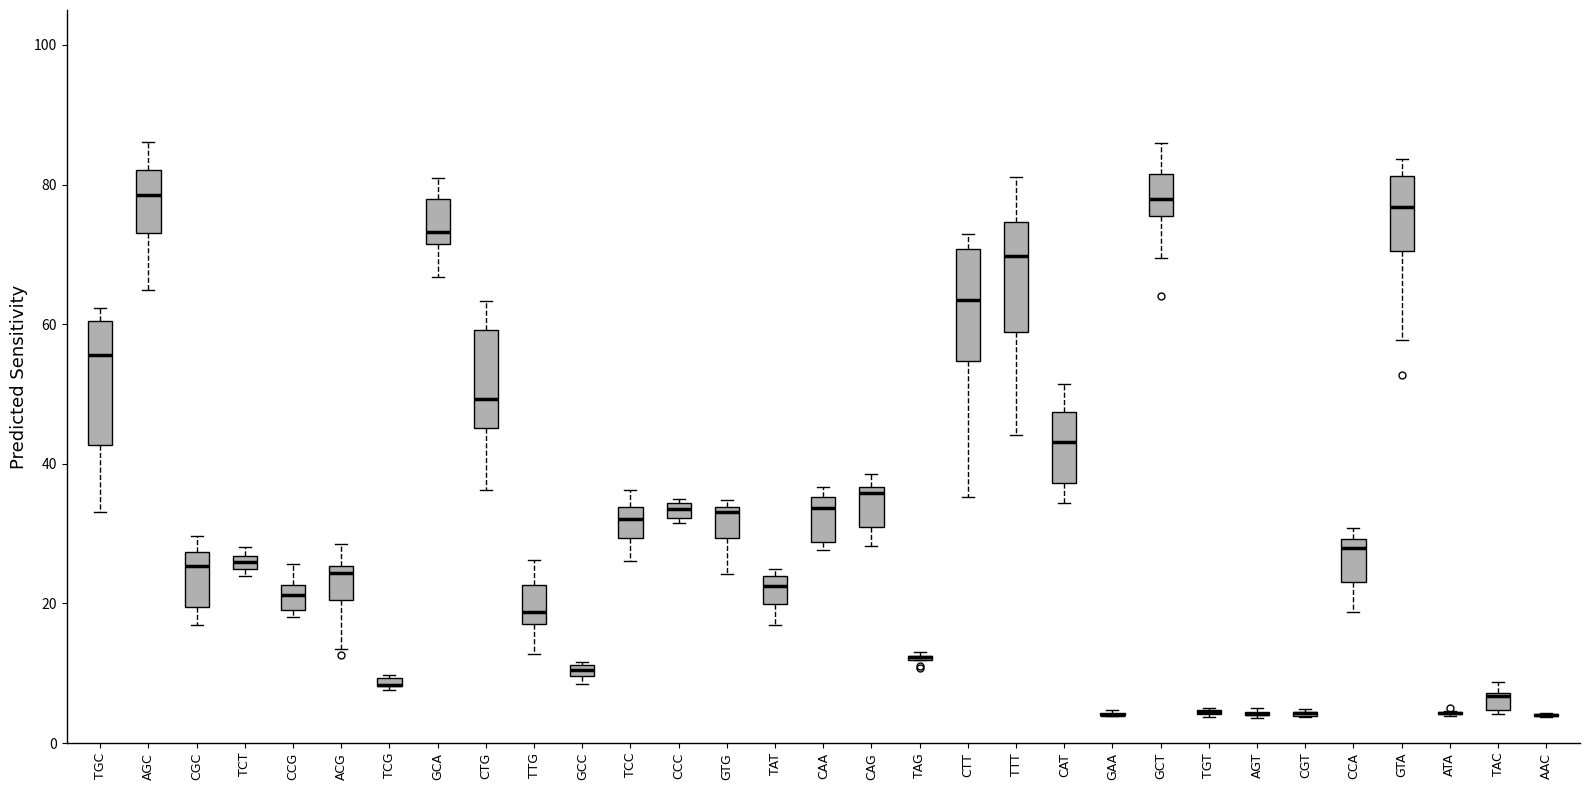

Where is the lower edge of the box for CCC on the y-axis? The values are not printed on the chart, so give them approximately, as read against the axis.

32